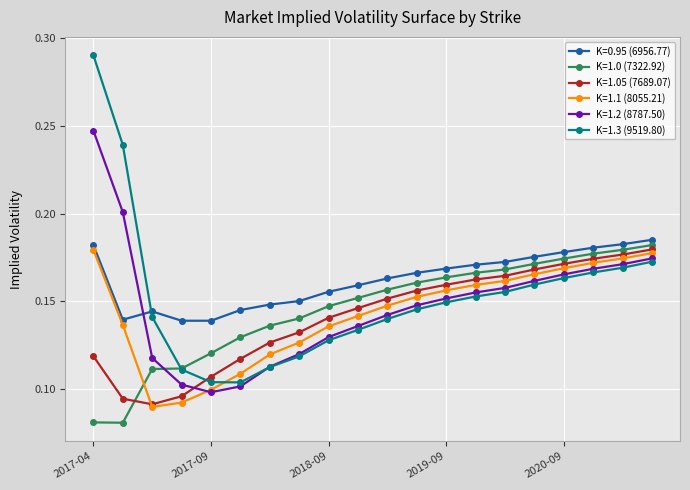

At how many categories does at least one series exceed 0?

20